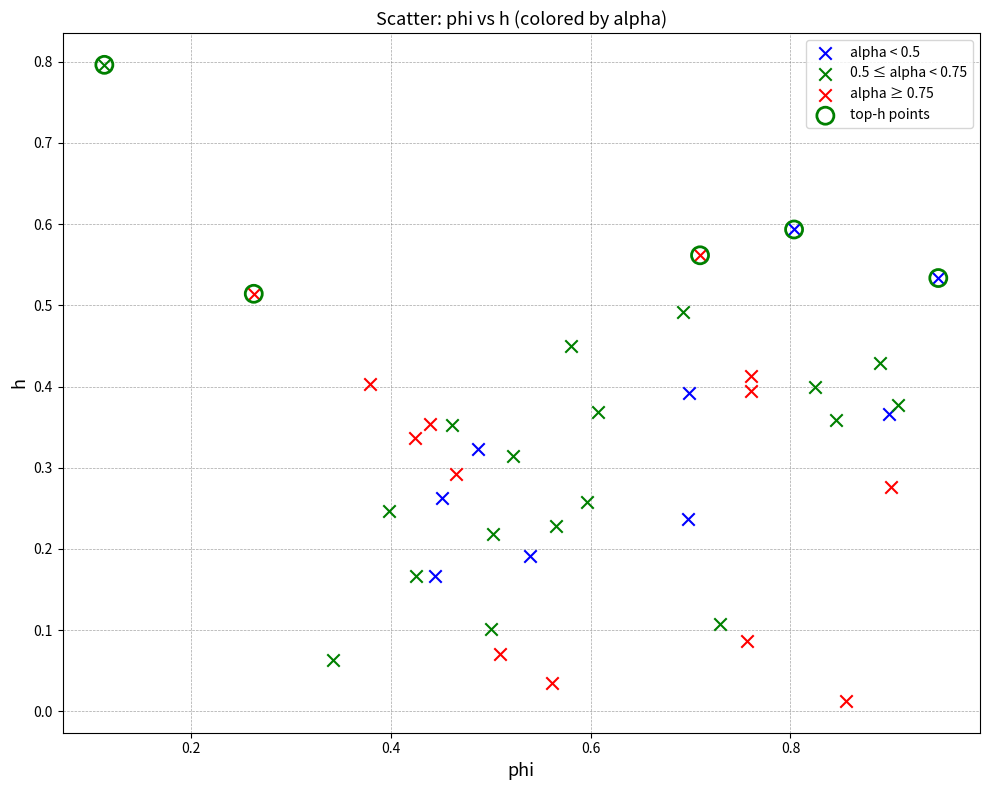

Which series has the widest spread of Y values?

0.5 ≤ alpha < 0.75